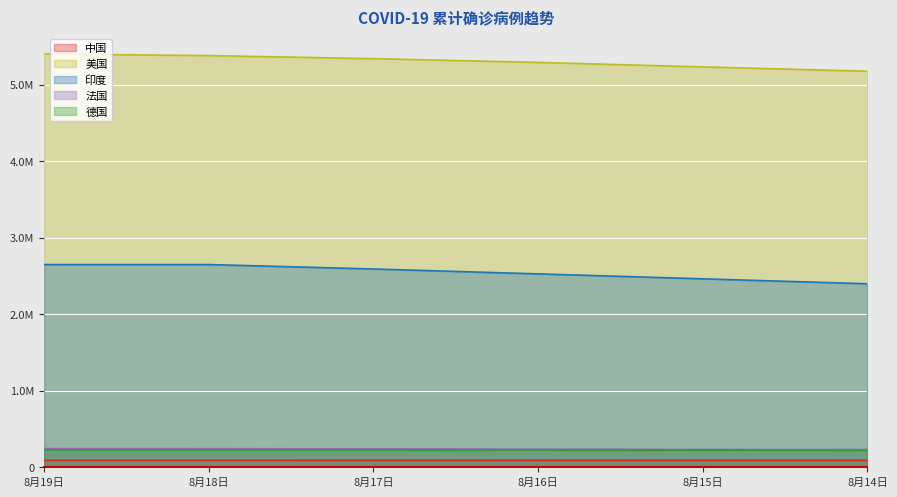

True or false: 美国 and 法国 cross at least once.

False